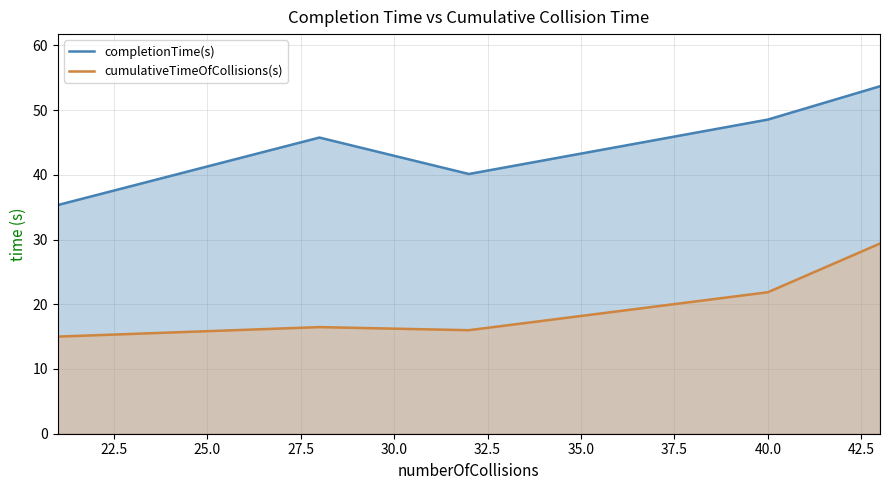

Which series has the largest total across all categories?

completionTime(s)